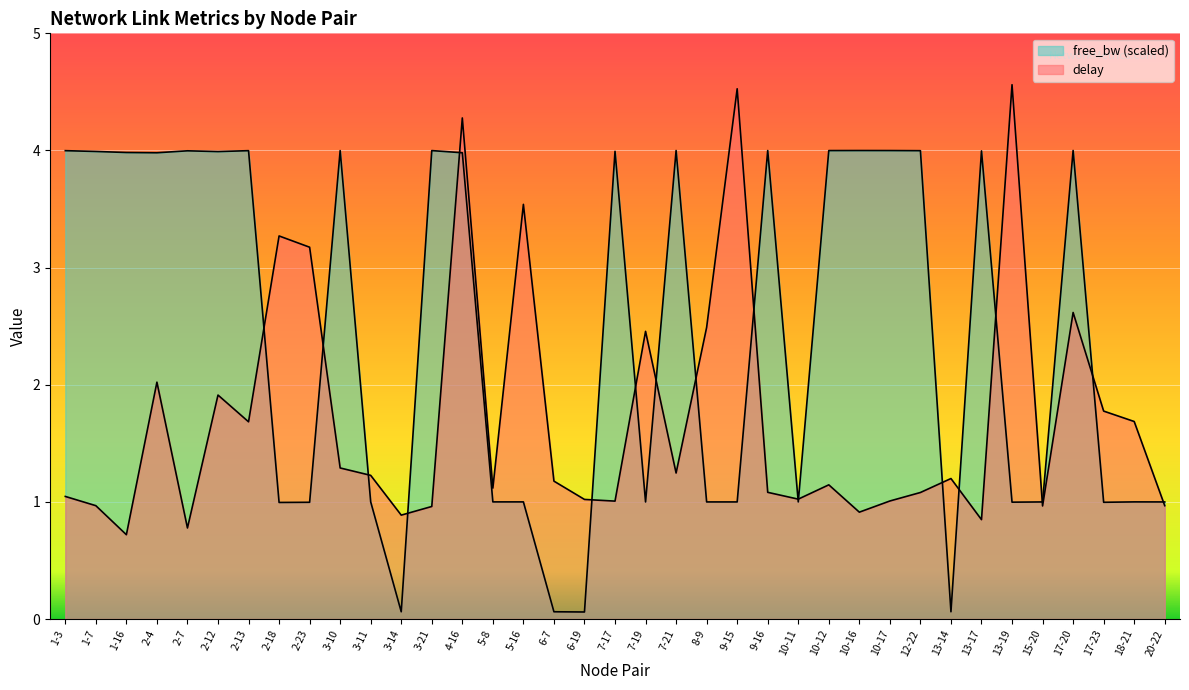

What value does the free_bw_100k series have at 2-7?

4.0